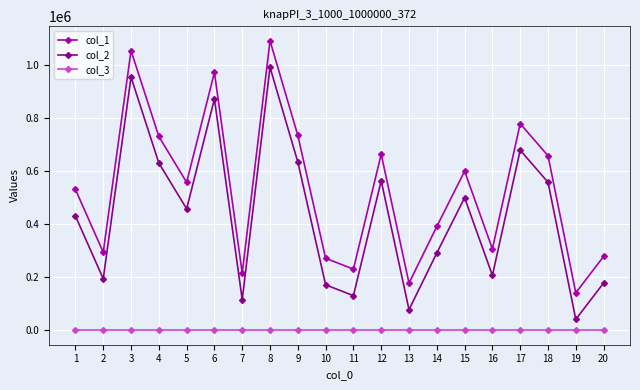

What is the value of the col_1 point at the 1st from the left?

530502